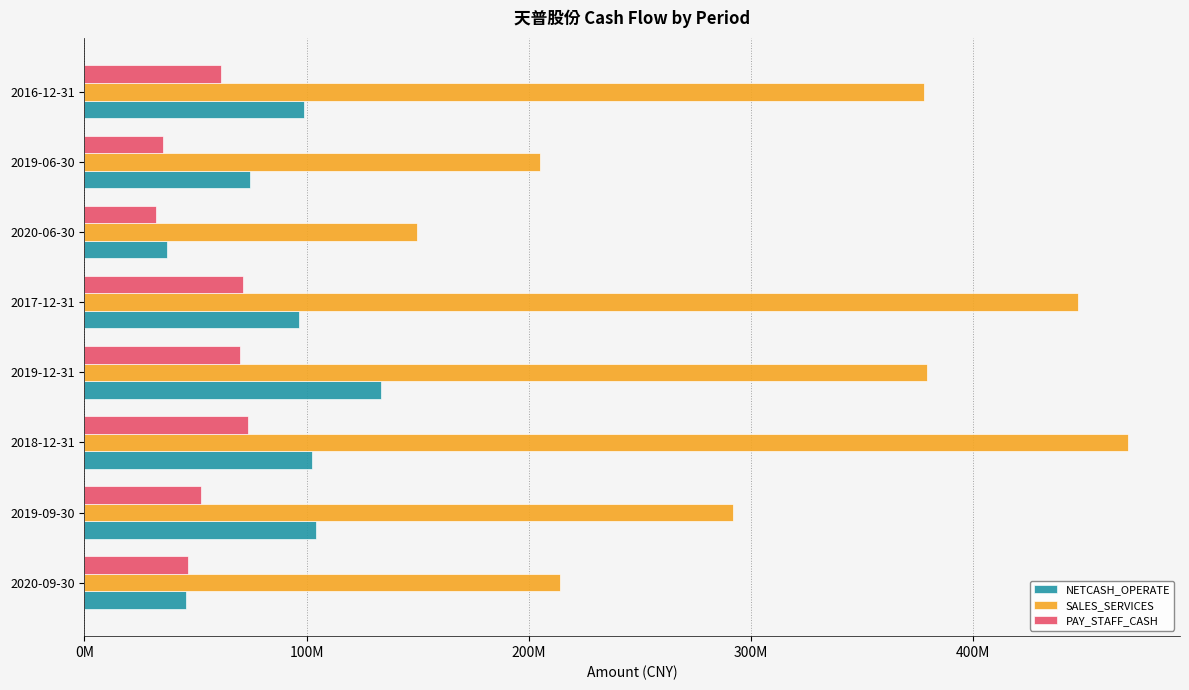

What is the smallest value displayed?

32237714.4